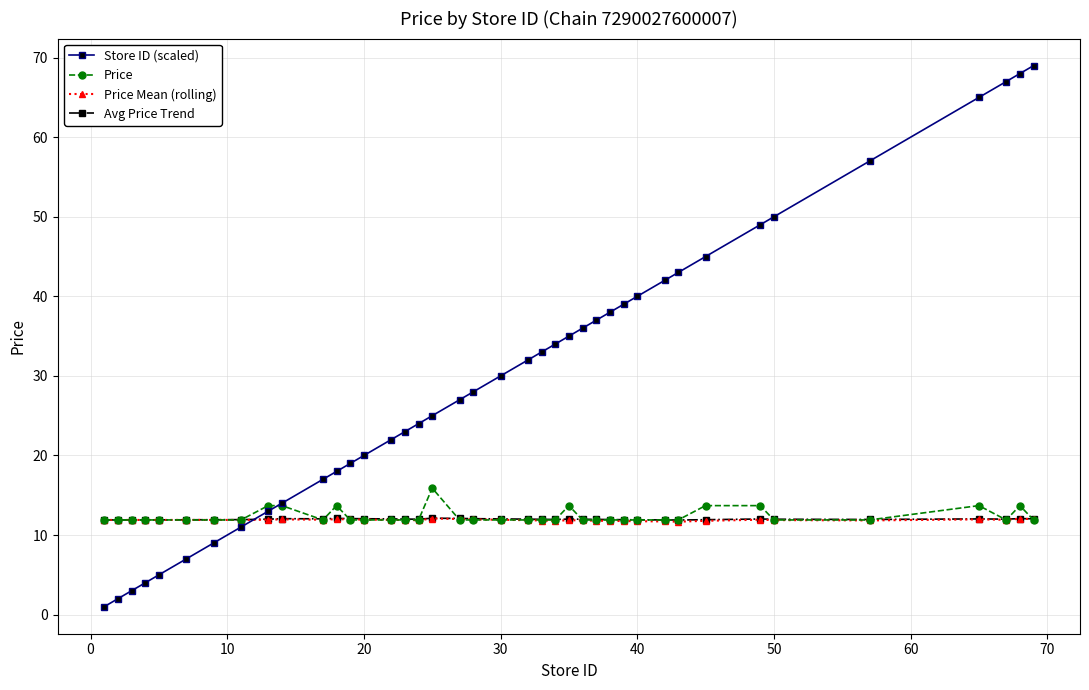

Which series has the widest spread of values?

Store ID (scaled)